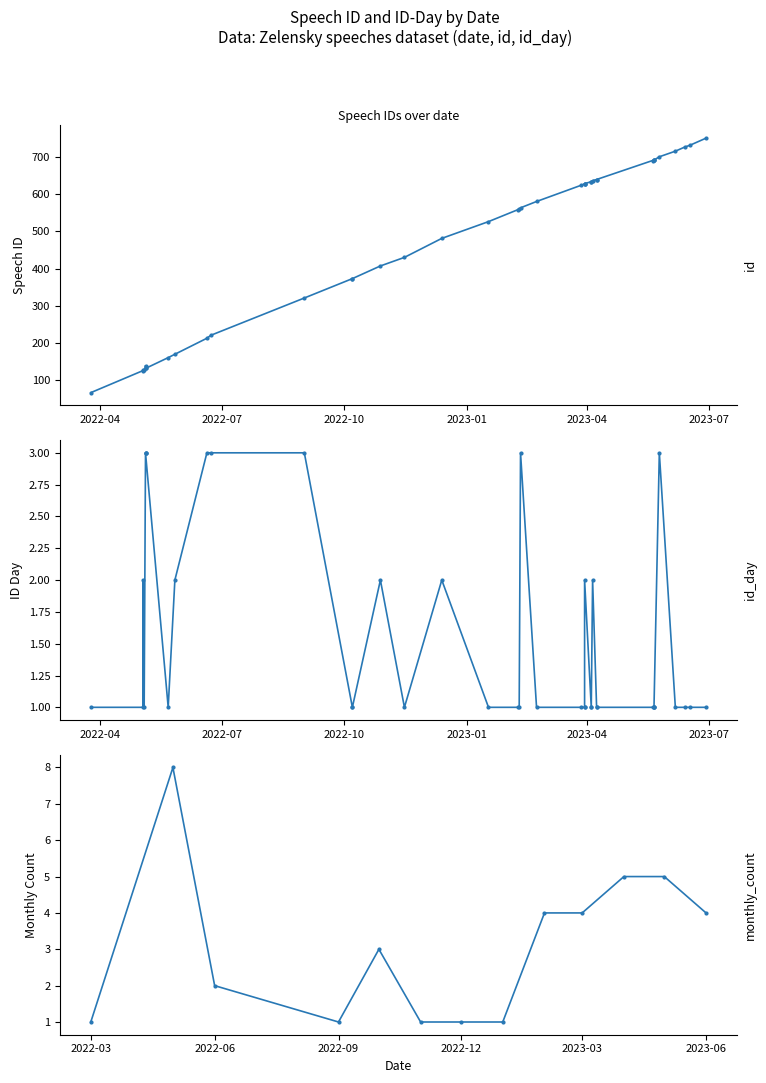

Between 17 and 36, which series saw the biggest shift?

id